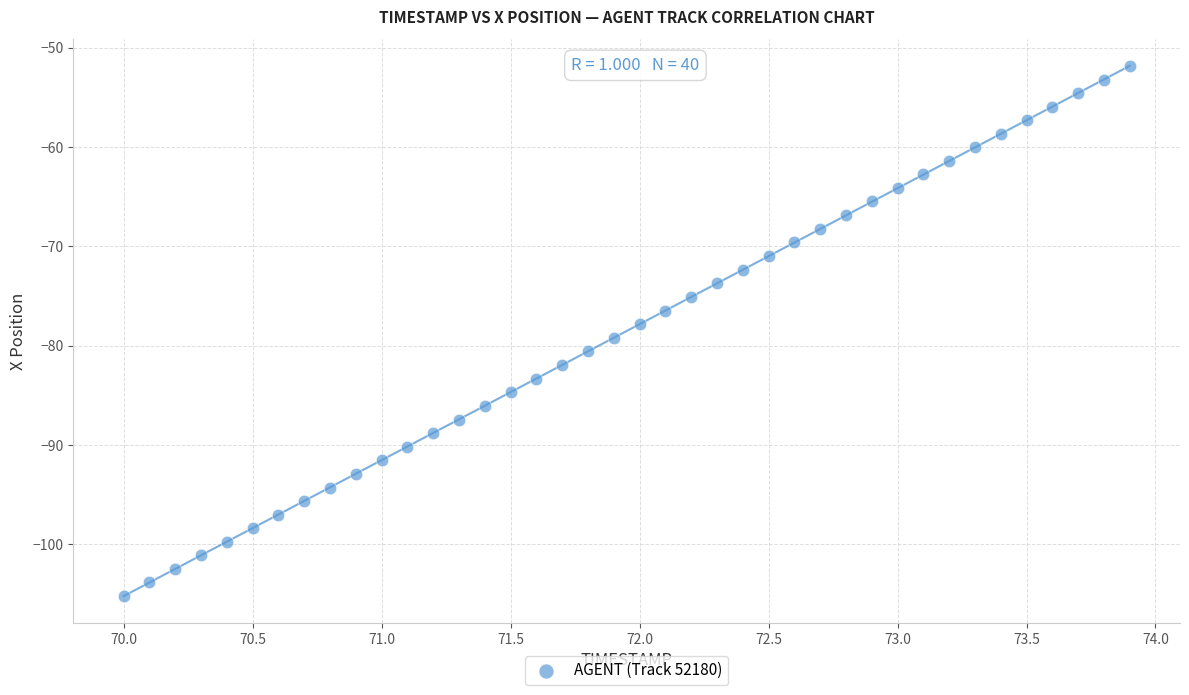

What is the range of Y values (max minus min)?

53.3